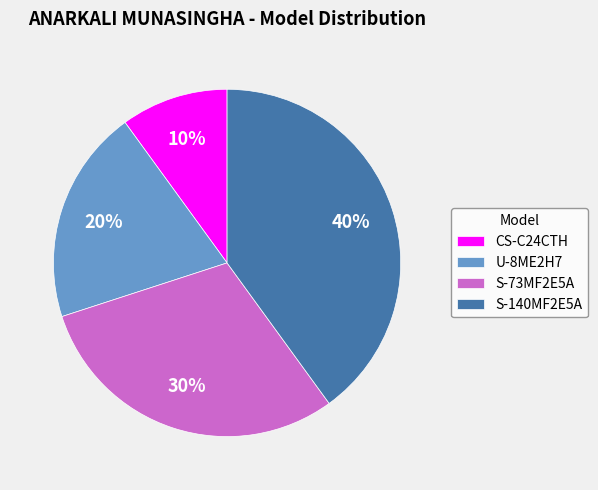

What is the ratio of the value at U-8ME2H7 to the value at CS-C24CTH?

2.0